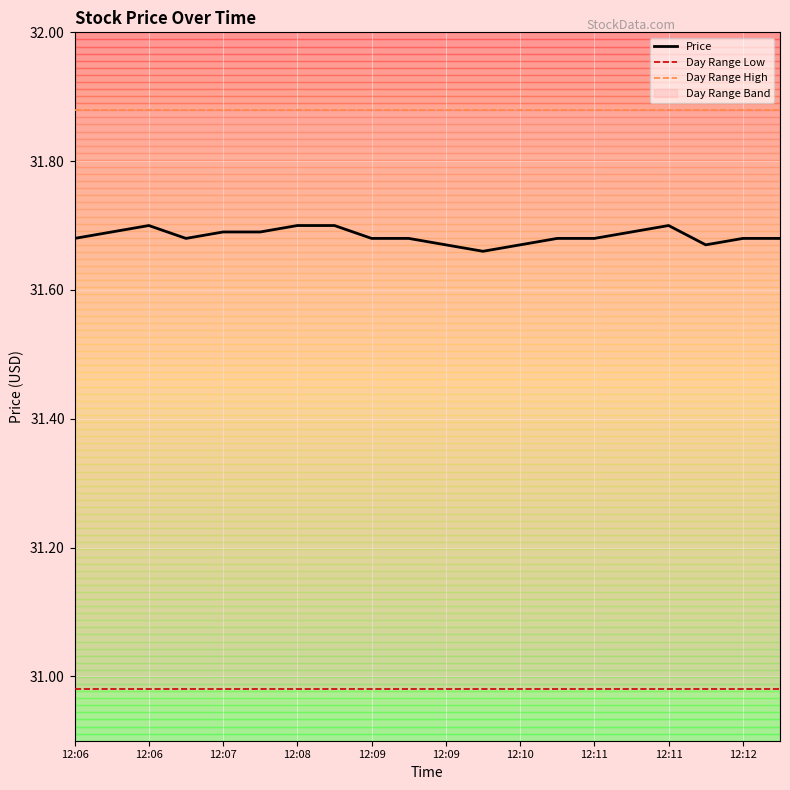

Which series has the largest range (max minus min)?

Price